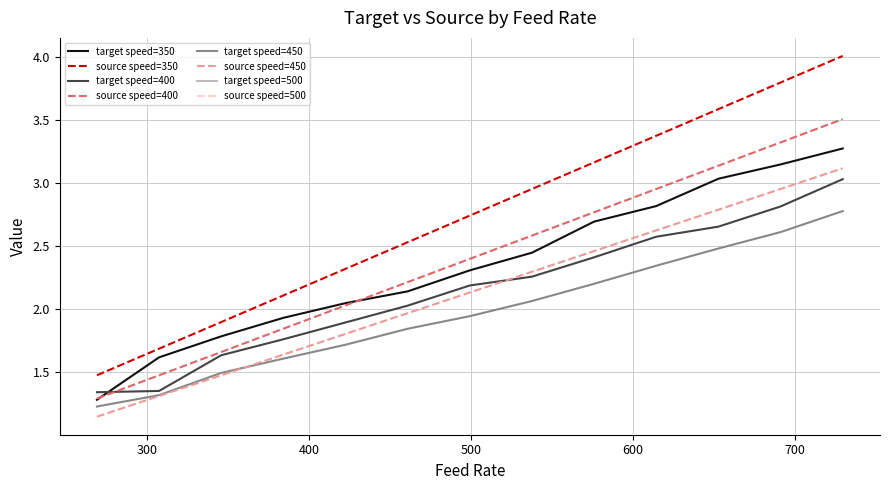

True or false: source speed=450 and target speed=350 intersect in this chart.

False